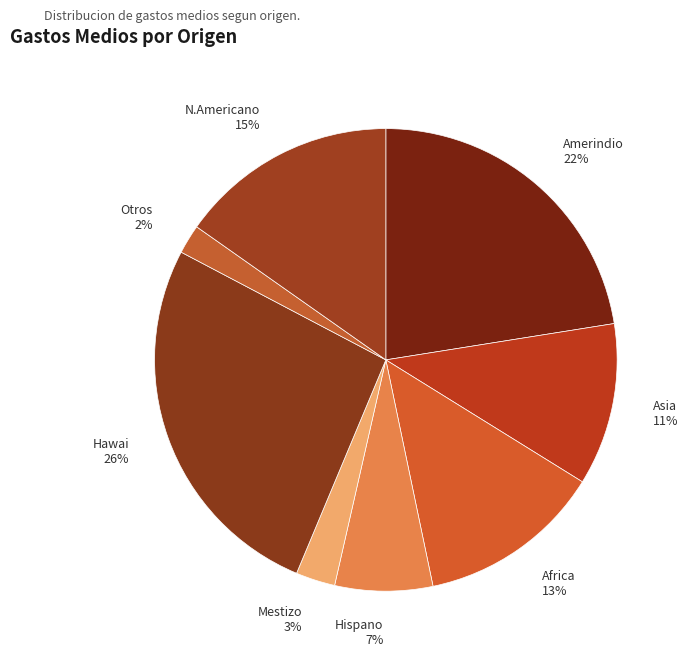

Is there a majority slice in this chart?

No